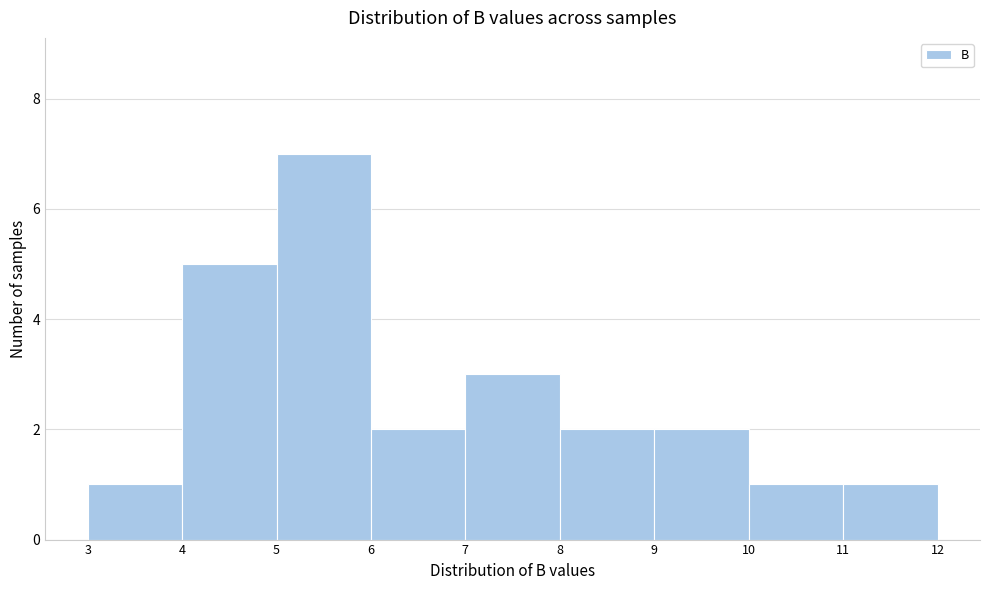

Which range on the x-axis has the tallest bar?

5 to 6